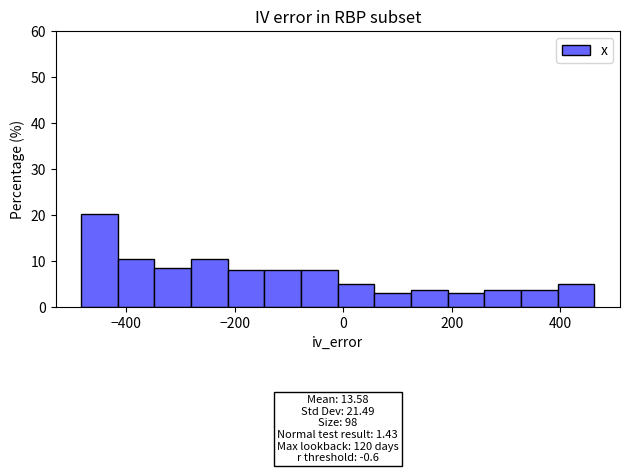

Around what value on the x-axis is the tallest bar? Give the approximate position of its centre, as read against the axis.

-440